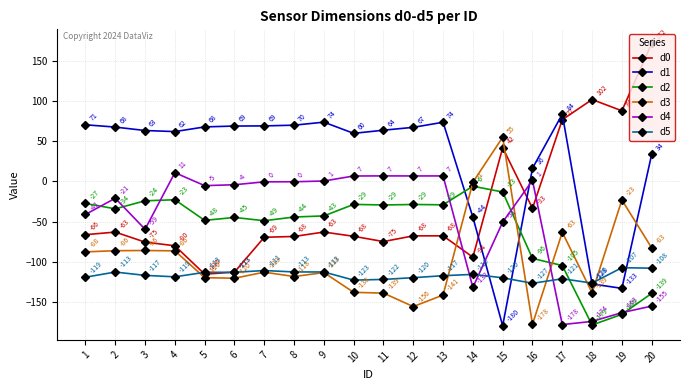

How many lines are shown in the chart?

6